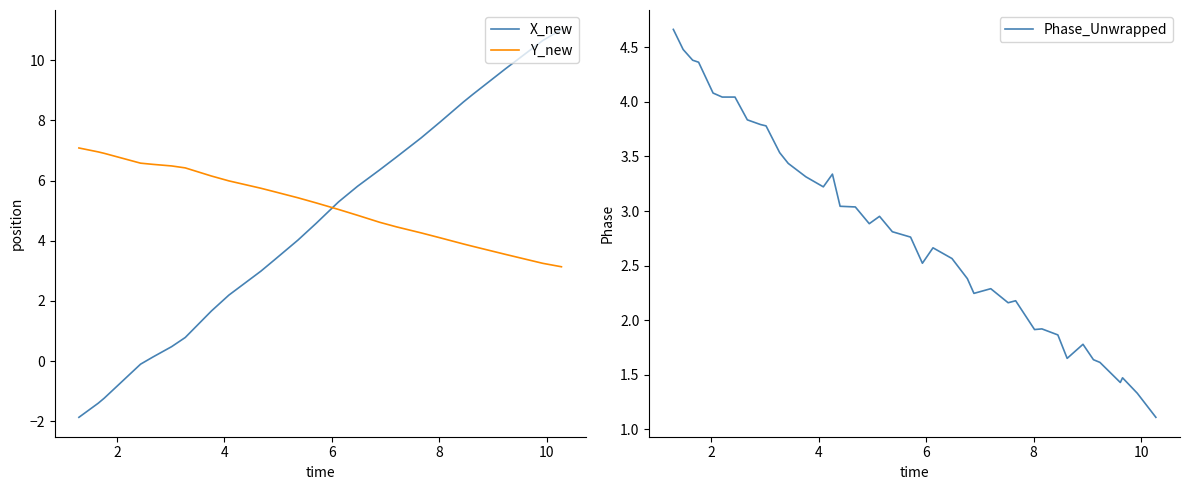

At how many categories does at least one series exceed -1?

40